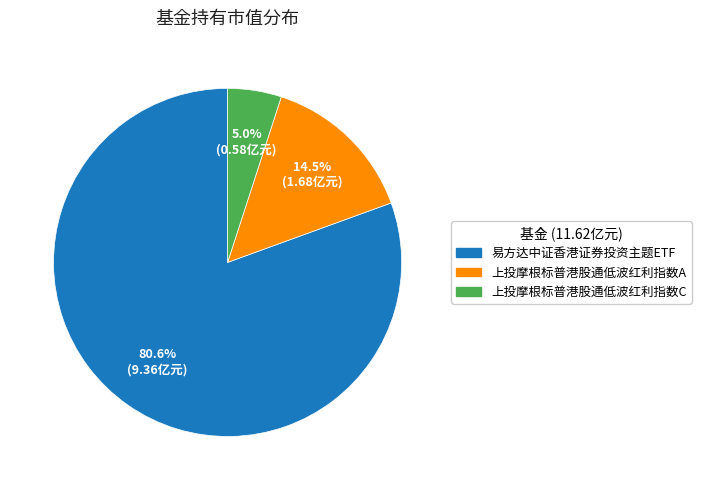

Do 上投摩根标普港股通低波红利指数A and 易方达中证香港证券投资主题ETF together represent more than half of the pie?

Yes